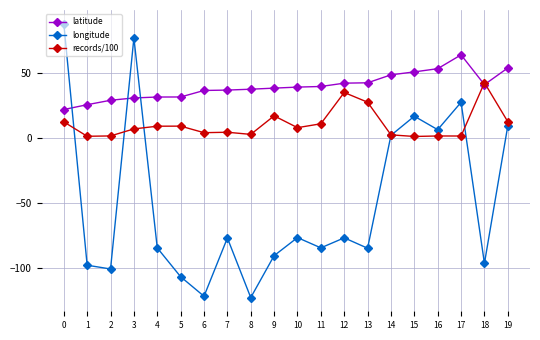

List the series in order of their peak value, highest first.

longitude, latitude, records/100